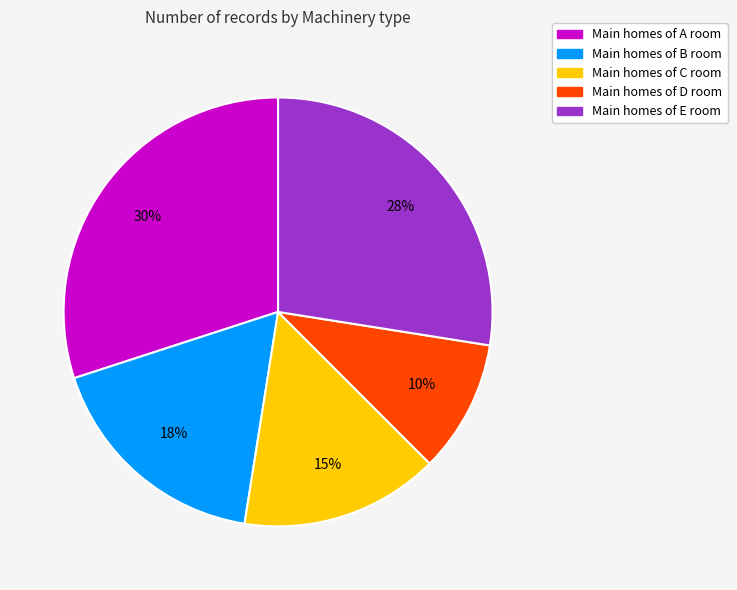

To the nearest percent, what is the average slice percentage?

20%